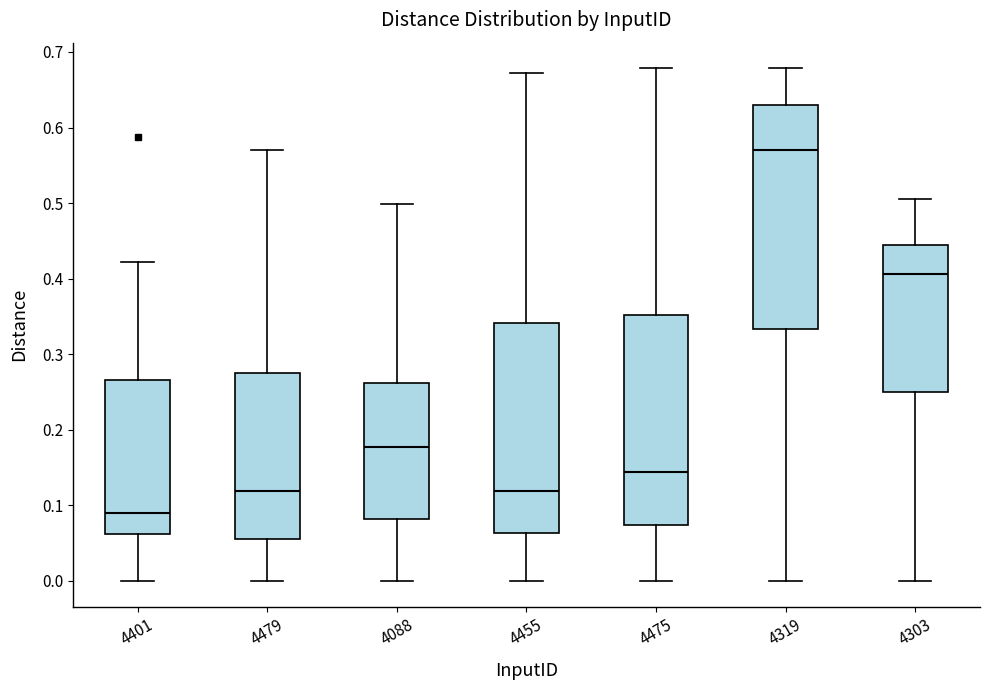

Reading left to right, read every box against the y-axis: the position of its median line, the range the box covers, and the ends of its whiskers. The values are not printed on the chart, so give them approximately, as read against the axis.

4401: median 0.09, box 0.06 to 0.27, whiskers 0.00 to 0.42
4479: median 0.12, box 0.06 to 0.28, whiskers 0.00 to 0.57
4088: median 0.18, box 0.08 to 0.26, whiskers 0.00 to 0.50
4455: median 0.12, box 0.06 to 0.34, whiskers 0.00 to 0.67
4475: median 0.14, box 0.07 to 0.35, whiskers 0.00 to 0.68
4319: median 0.57, box 0.33 to 0.63, whiskers 0.00 to 0.68
4303: median 0.41, box 0.25 to 0.44, whiskers 0.00 to 0.50